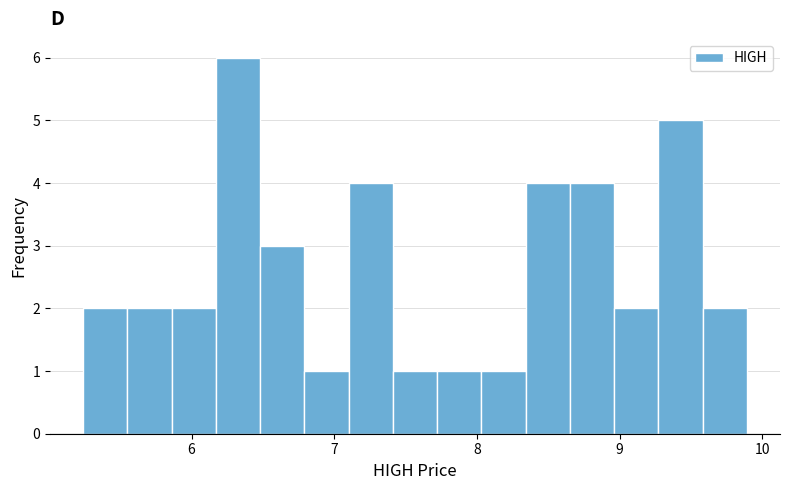

Read against the x-axis, roughly where is the centre of the tallest bar?

6.3